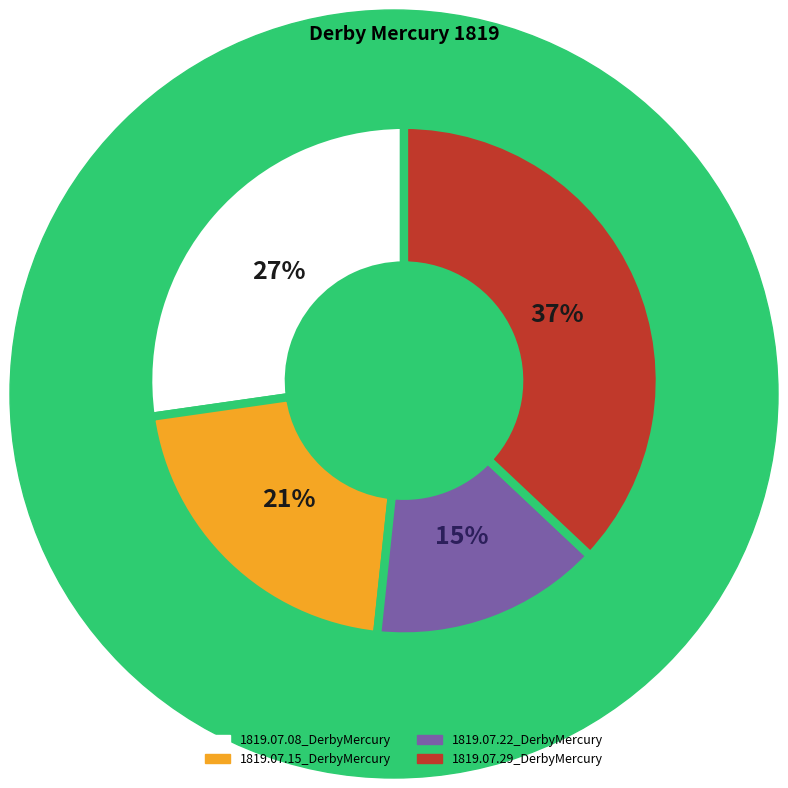

How many slices are in this pie chart?

4